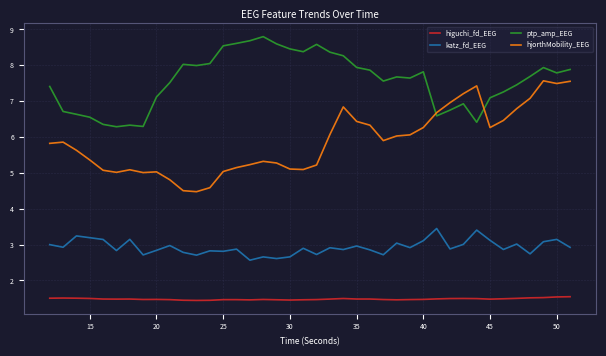

True or false: higuchi_fd_EEG and katz_fd_EEG cross at least once.

False